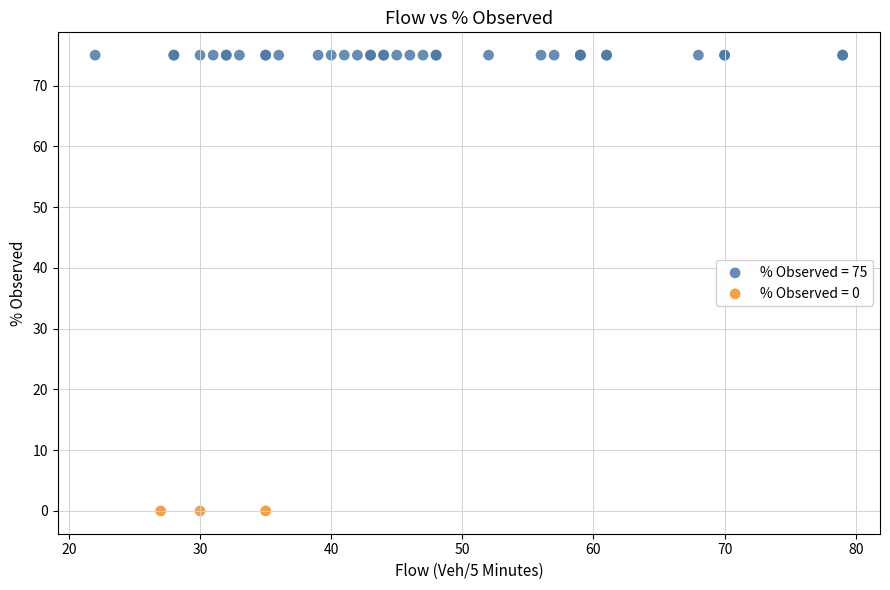

Which series contains the highest Y value?

% Observed = 75